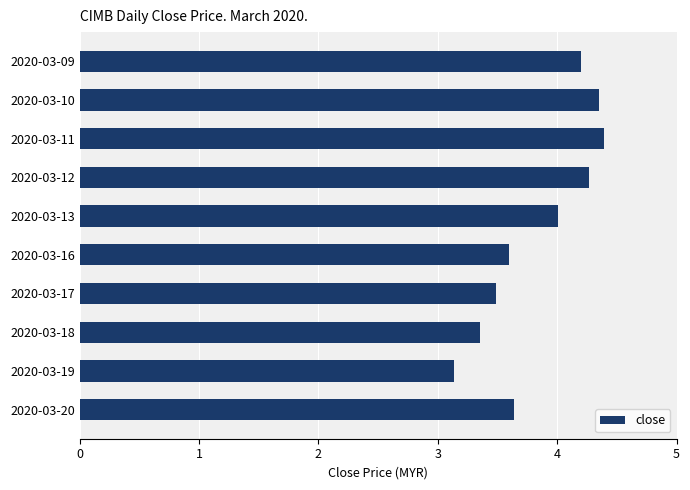

How many bars are there in total?

10